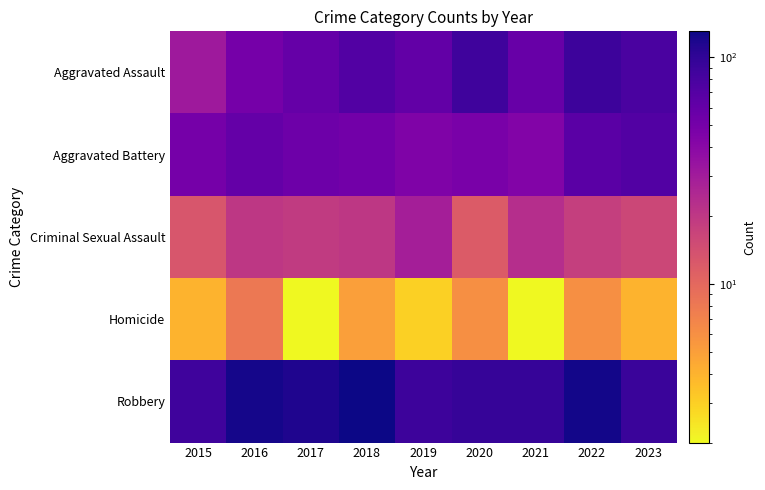

Reading left to right, transcribe all the data shown in this chart.

Aggravated Assault: 2015=31	2016=50	2017=59	2018=72	2019=61	2020=87	2021=58	2022=89	2023=78
Aggravated Battery: 2015=50	2016=60	2017=54	2018=52	2019=45	2020=48	2021=43	2022=66	2023=72
Criminal Sexual Assault: 2015=13	2016=20	2017=19	2018=20	2019=29	2020=12	2021=23	2022=18	2023=16
Homicide: 2015=4	2016=8	2017=2	2018=5	2019=3	2020=6	2021=2	2022=6	2023=4
Robbery: 2015=87	2016=123	2017=115	2018=130	2019=89	2020=94	2021=95	2022=125	2023=92